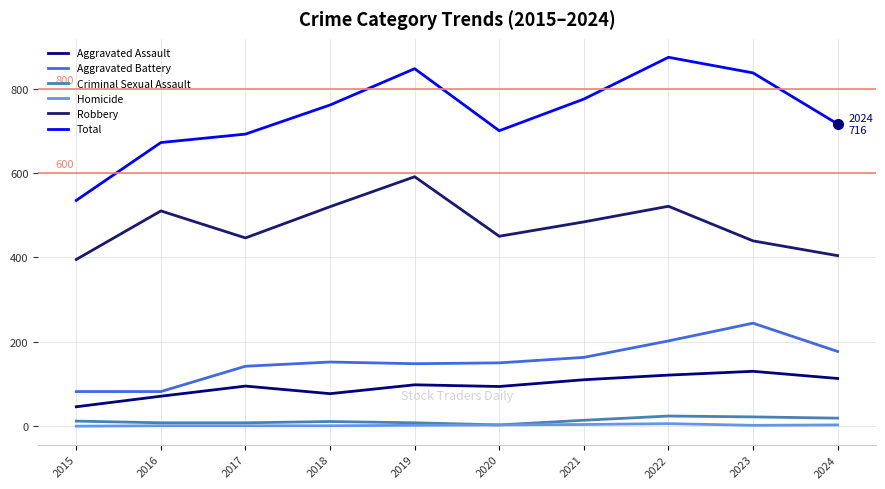

Which category has the lowest value across all series?

2015